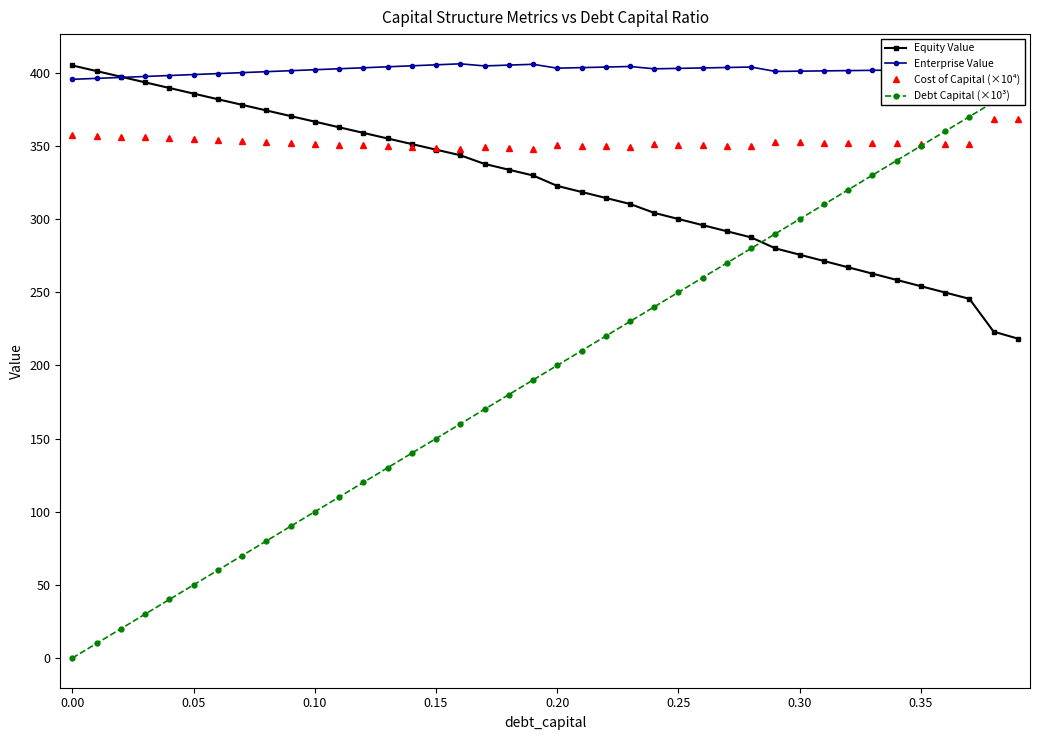

At how many categories does at least one series exceed 131?

40